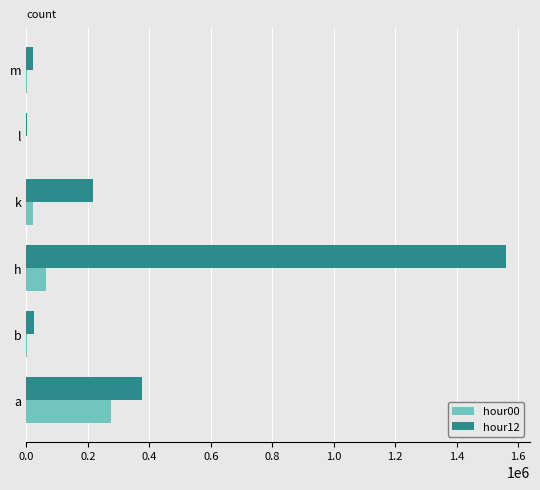

Which series has the largest range (max minus min)?

hour12